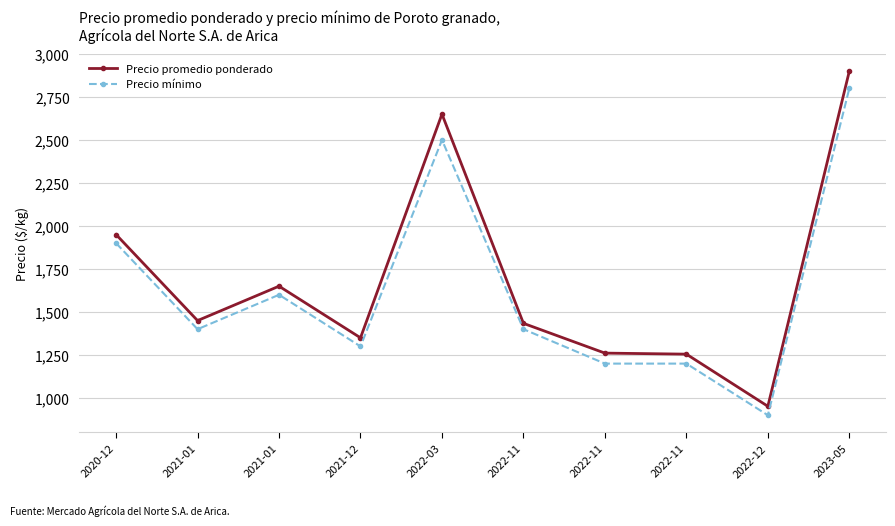

How many lines are shown in the chart?

2